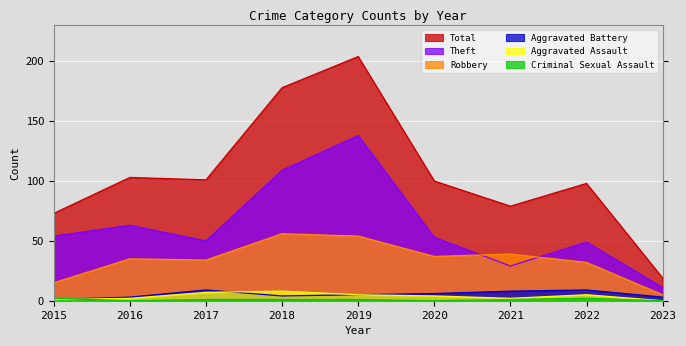

What is the minimum value for Aggravated Battery?

1